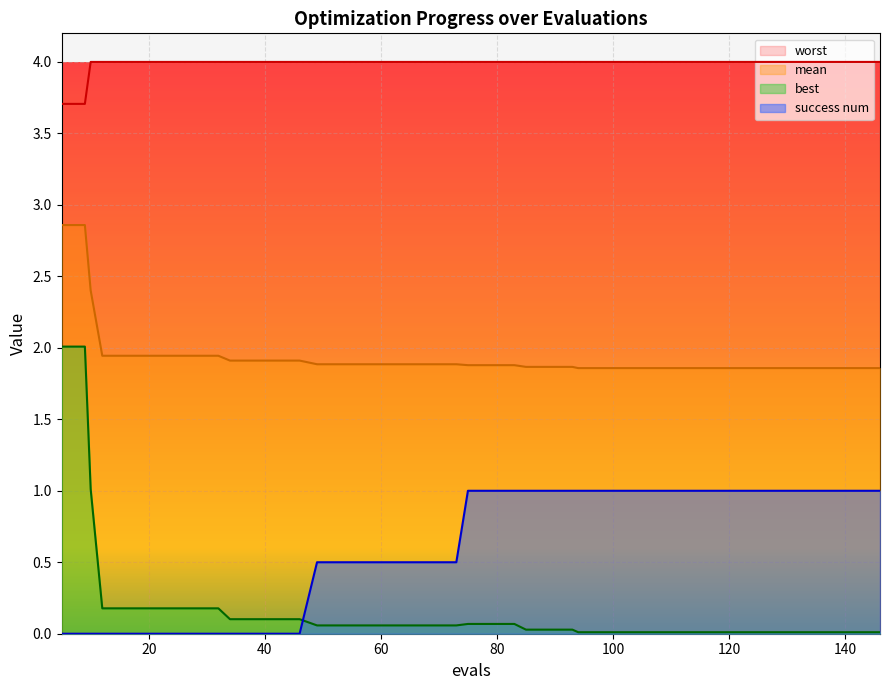

How many lines are shown in the chart?

4